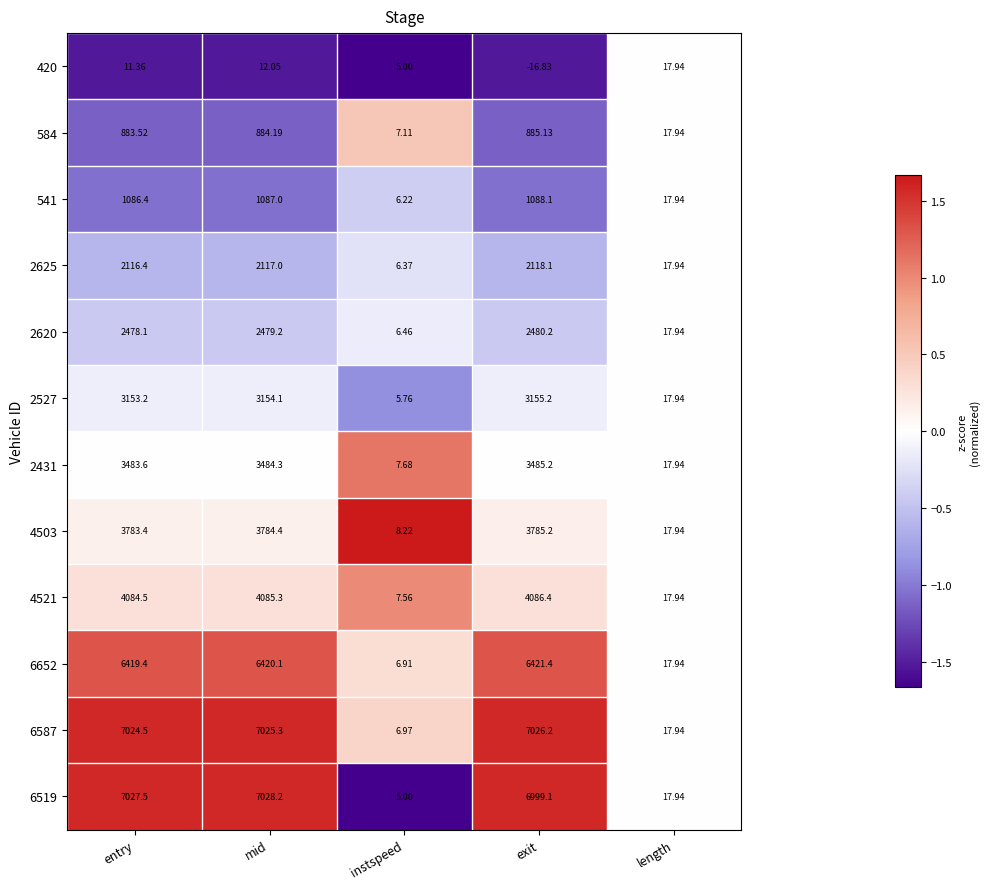

Count the number of categories in the chart.

5